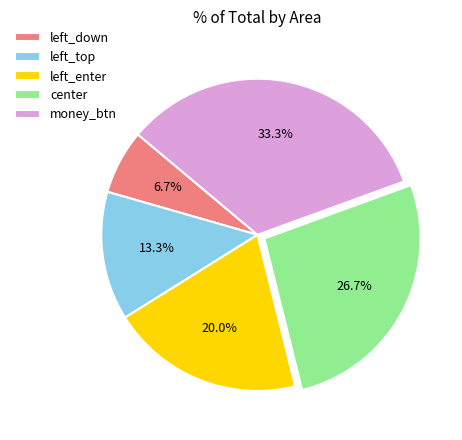

To the nearest percent, what is the difference between the largest and smallest slice percentages?

27%